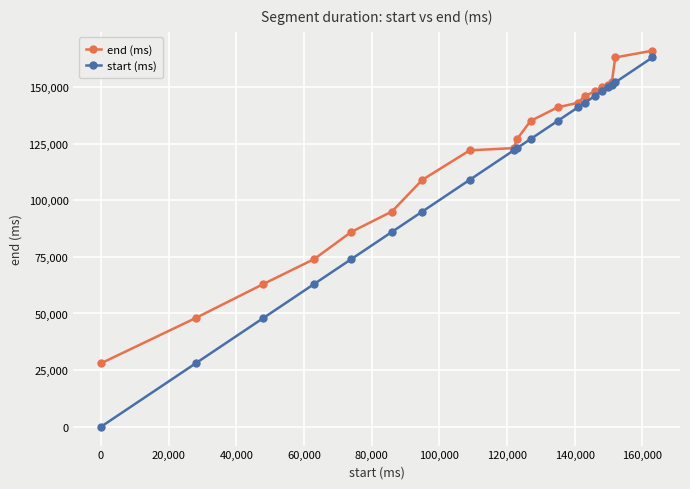

What is the maximum value shown in the chart?

166000